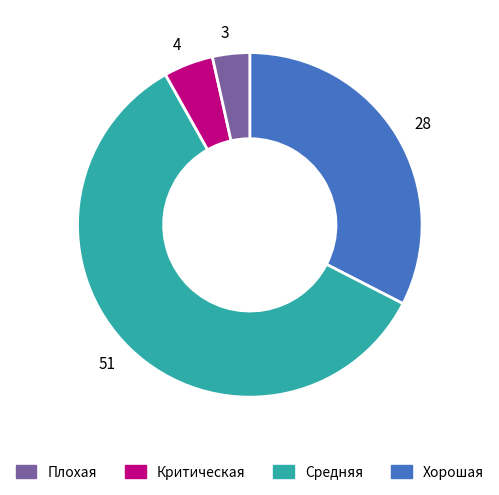

Between 3 and 4, which is larger?

4